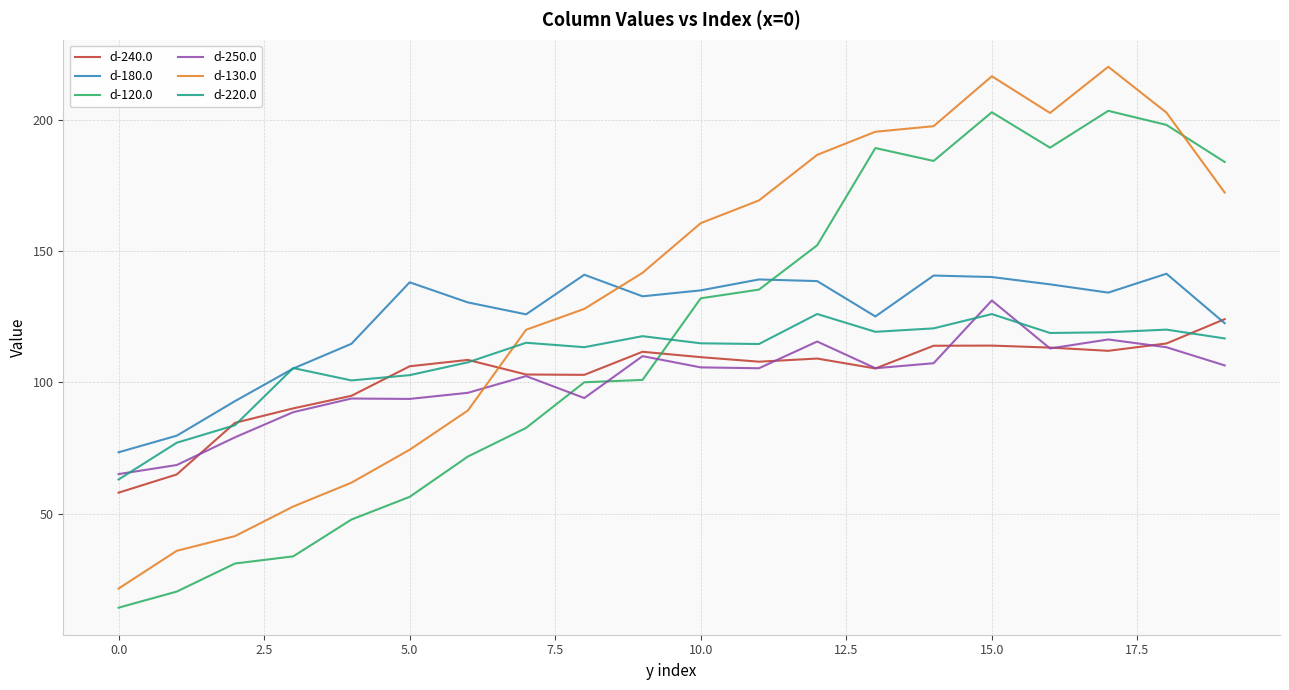

True or false: d-130.0 and d-180.0 cross at least once.

True